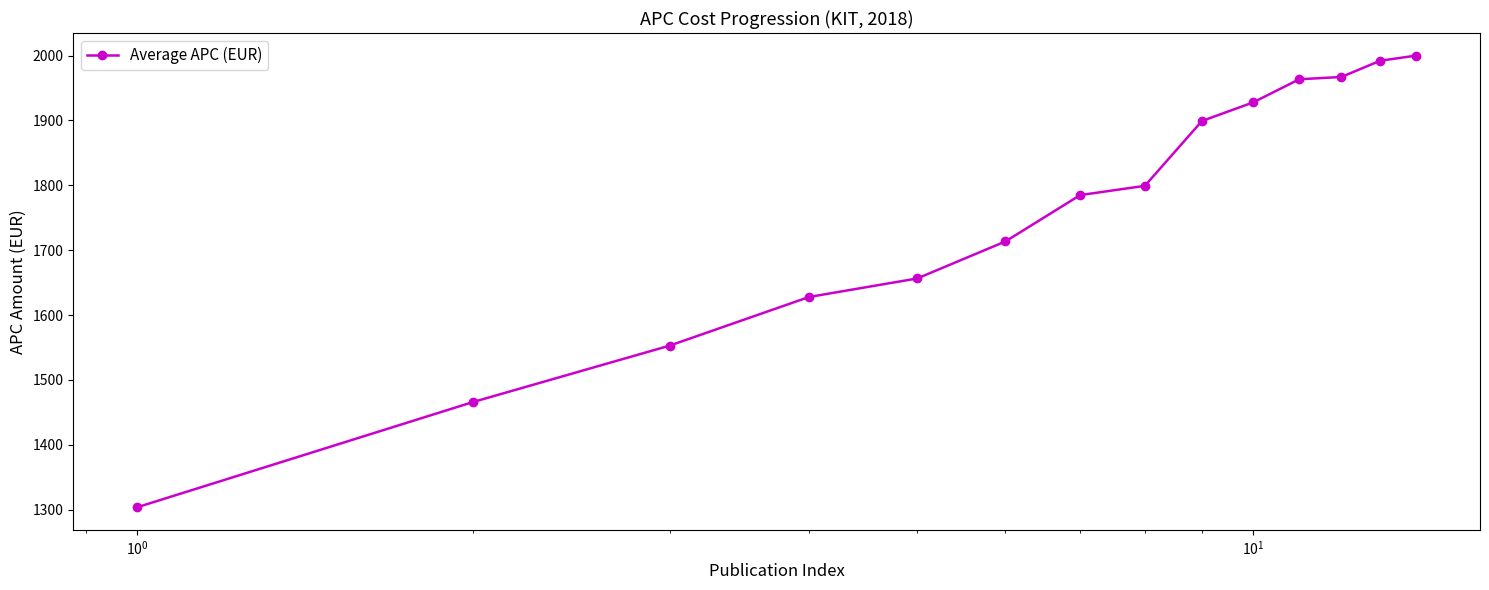

What is the value of the 4th point from the left?

1627.9